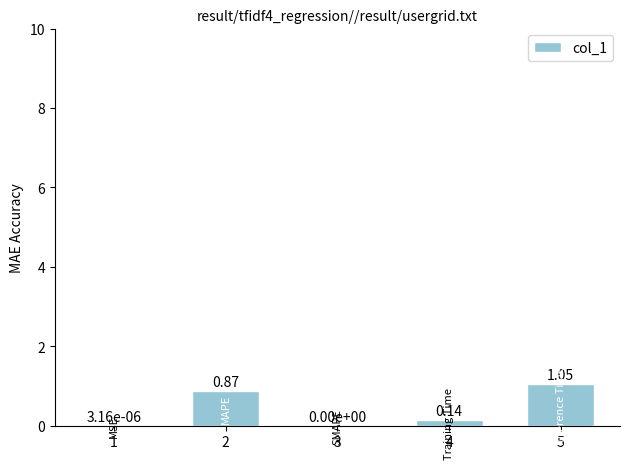

What is the change in value from 3 to 5?

+1.1